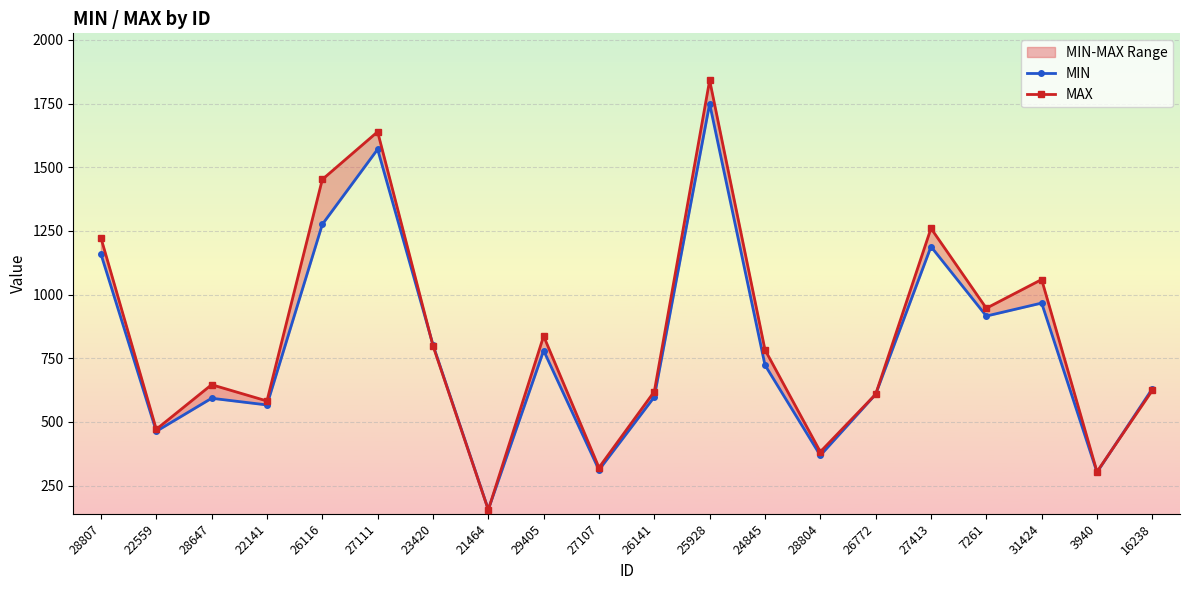

Which label corresponds to the largest value in the chart?

25928